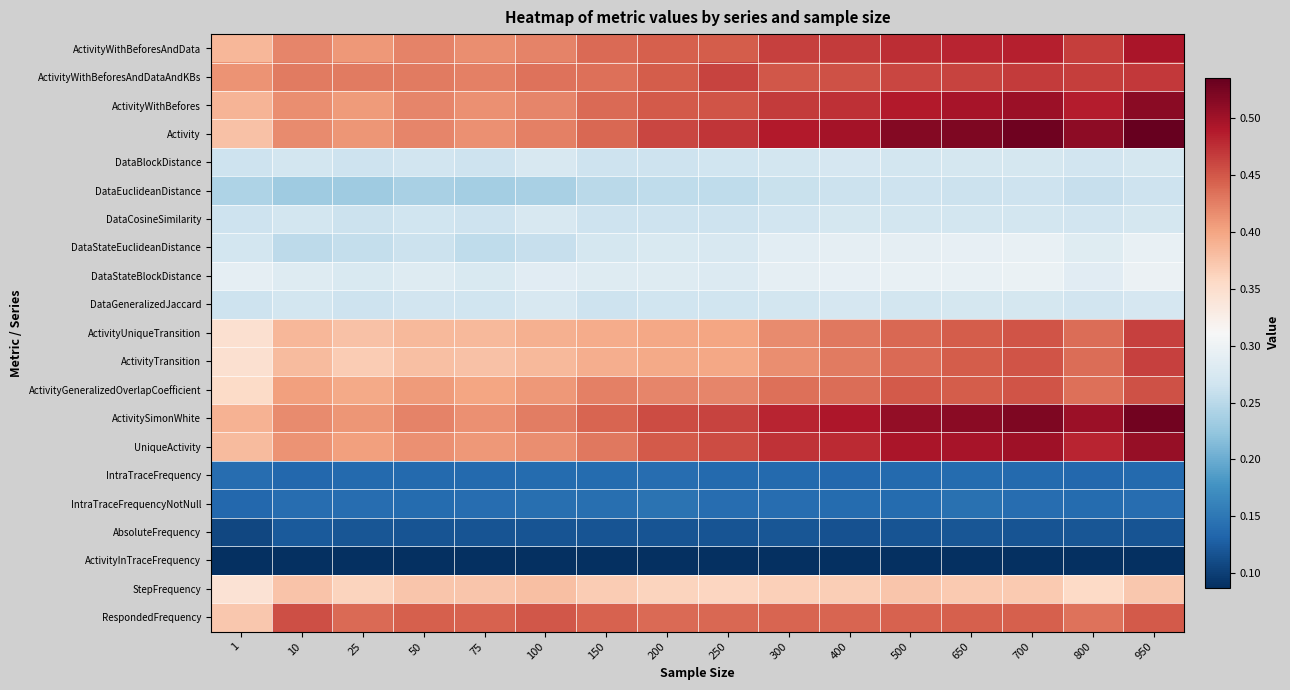

At which category is the sum across all series the highest?

950